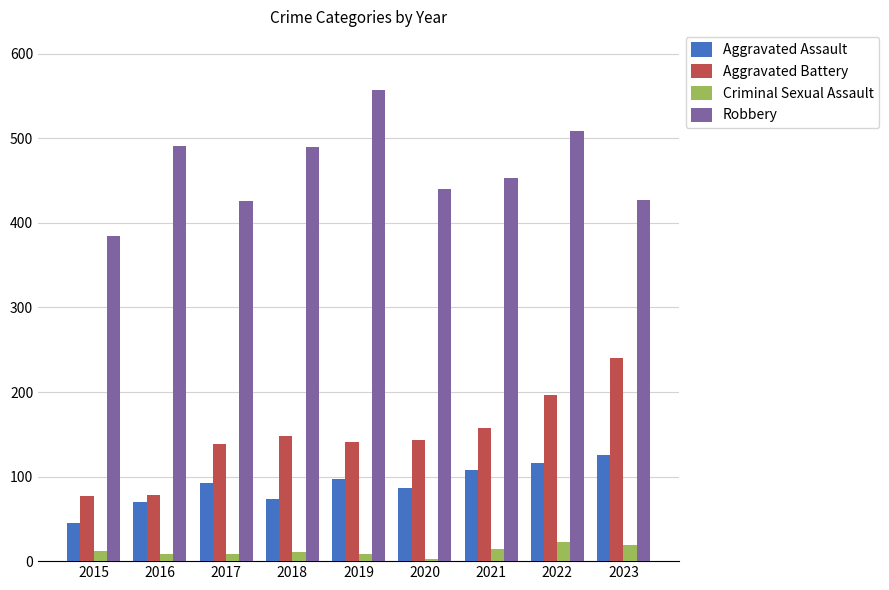

Is the value of Aggravated Battery at 2022 greater than the value of Aggravated Assault at 2017?

Yes